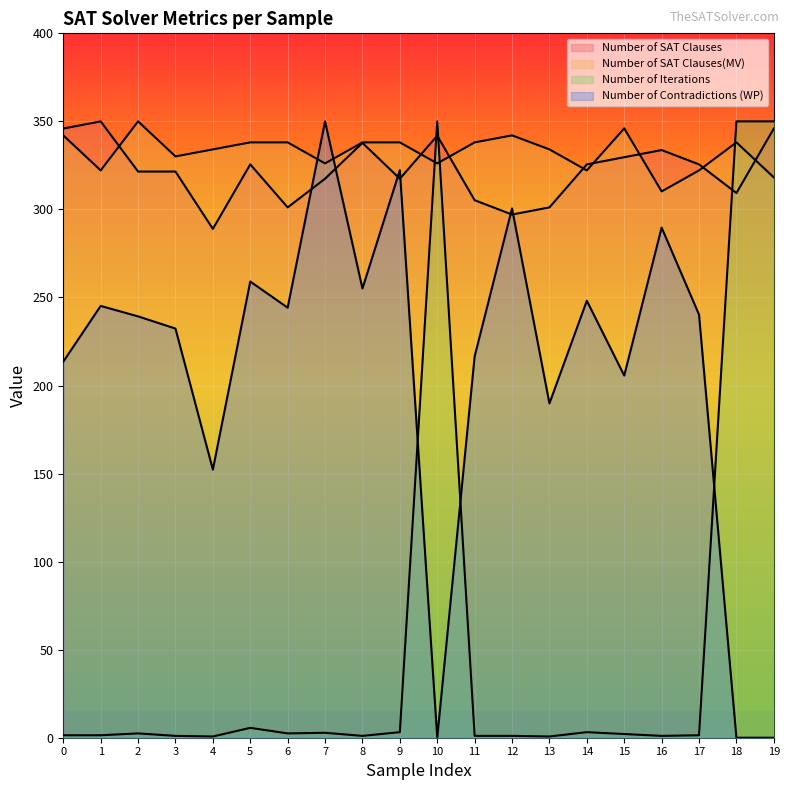

What are all the series names shown in the legend?

Number of SAT Clauses, Number of SAT Clauses(MV), Number of Iterations, Number of Contradictions (WP)